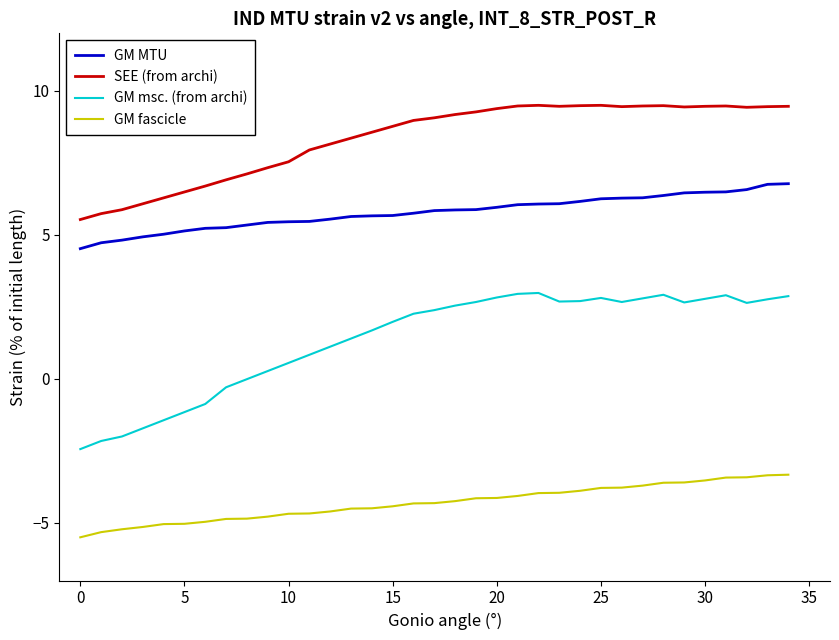

True or false: SEE (from archi) and GM fascicle intersect in this chart.

False